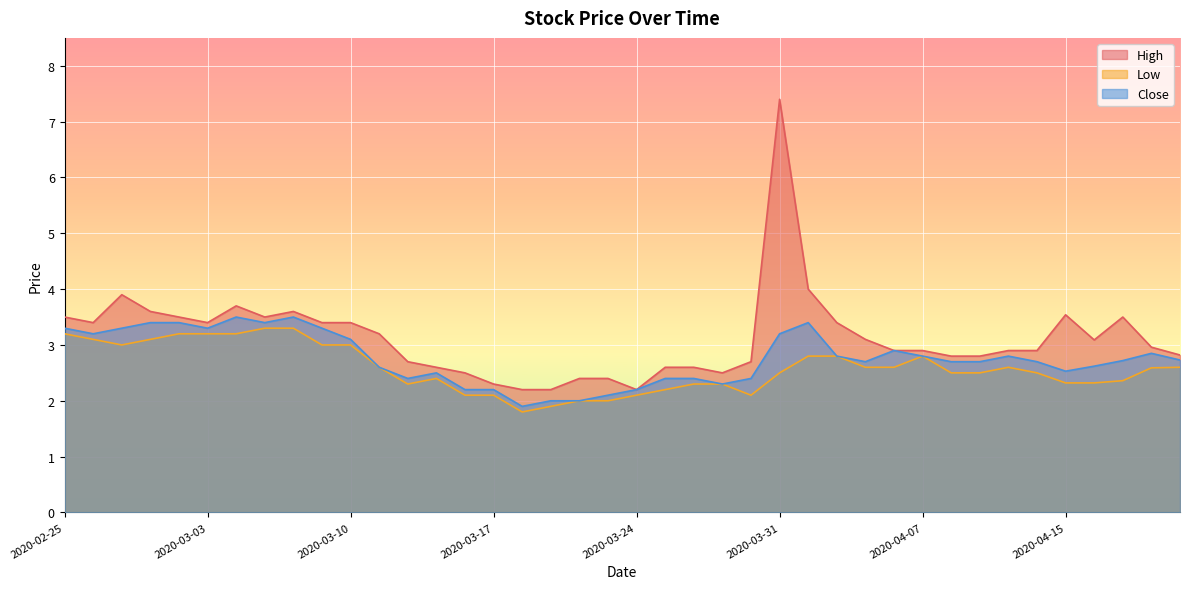

Which category has the highest value across all series?

2020-03-31